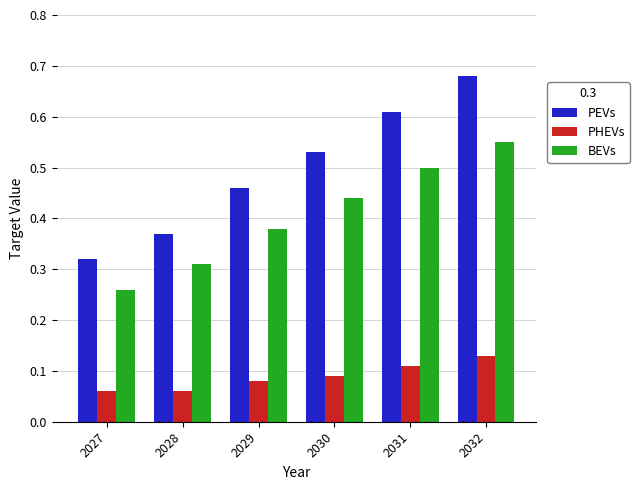

Is it true that BEVs equals 0.5 at 2031?

True